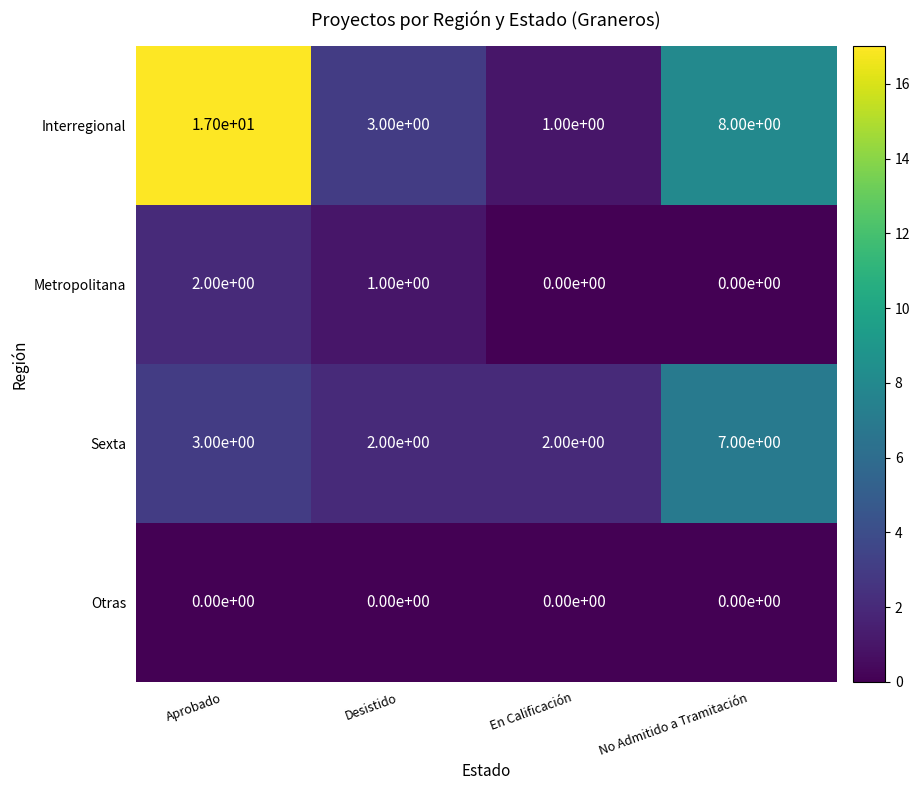

How many series are shown in this chart?

4